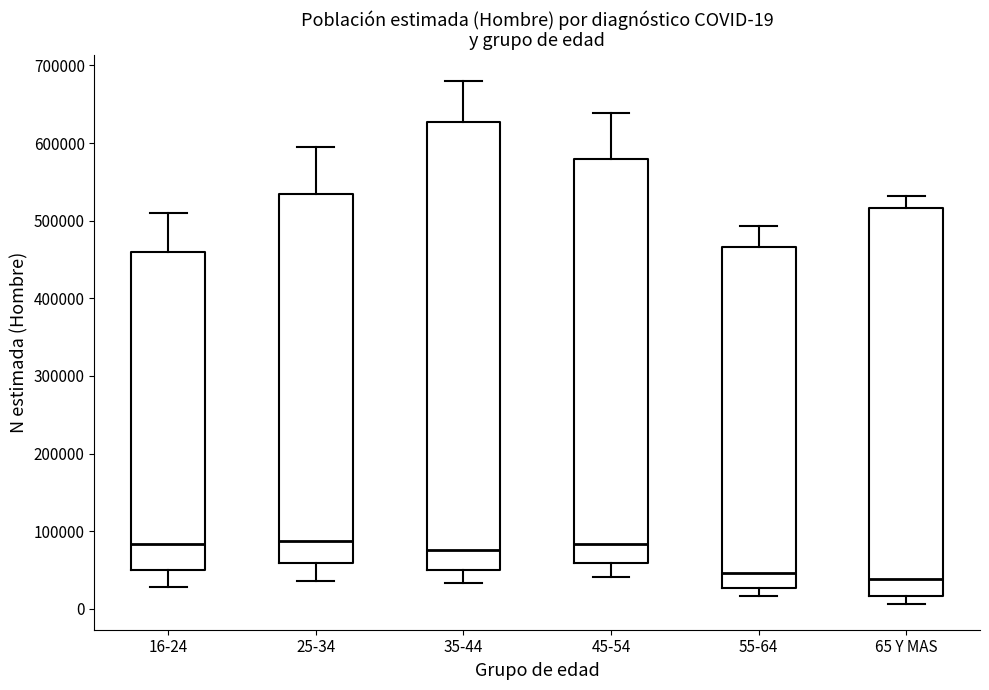

Which box is the tallest, from its lower edge to its upper edge?

35-44